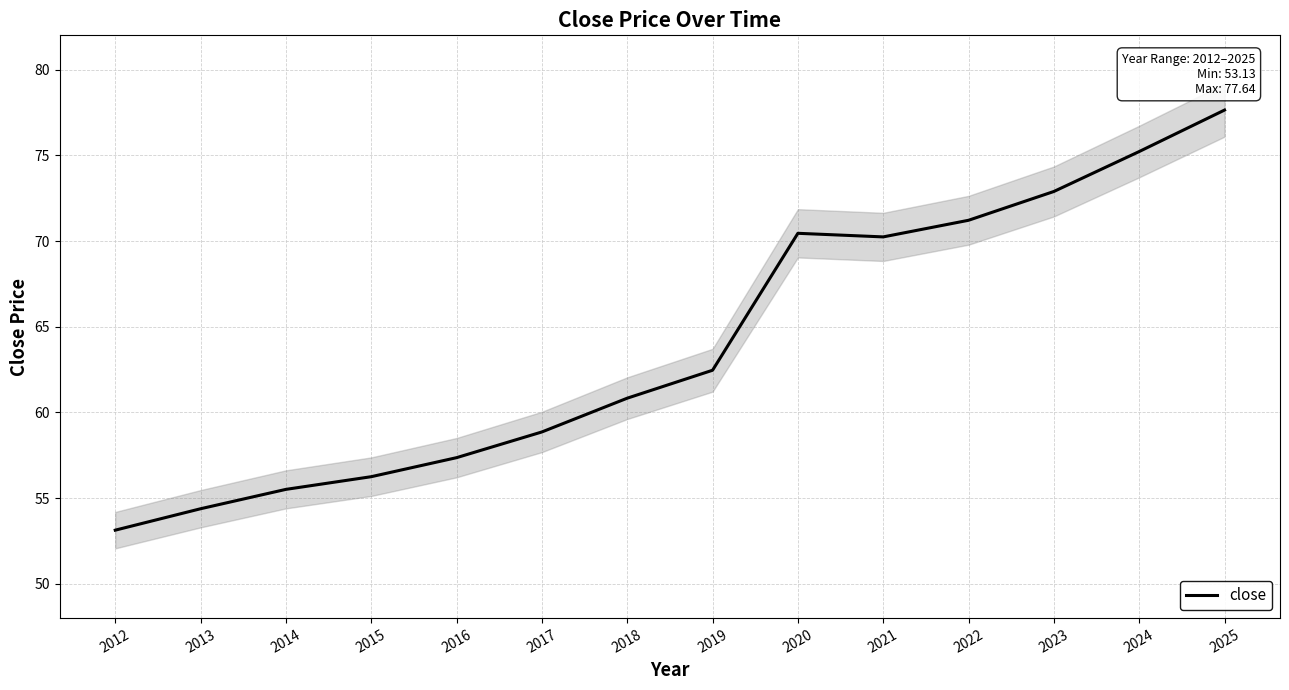

True or false: the data has more than 2 interior local peaks.

False